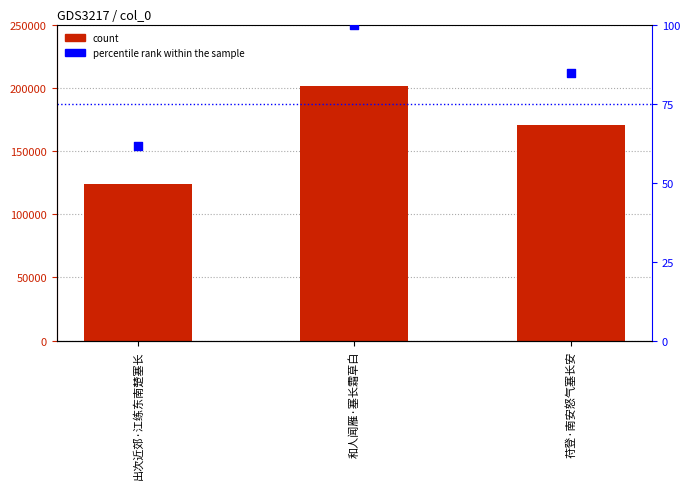

What is the total value across all series at 苻登·南安怒气塞长安?

170929.7